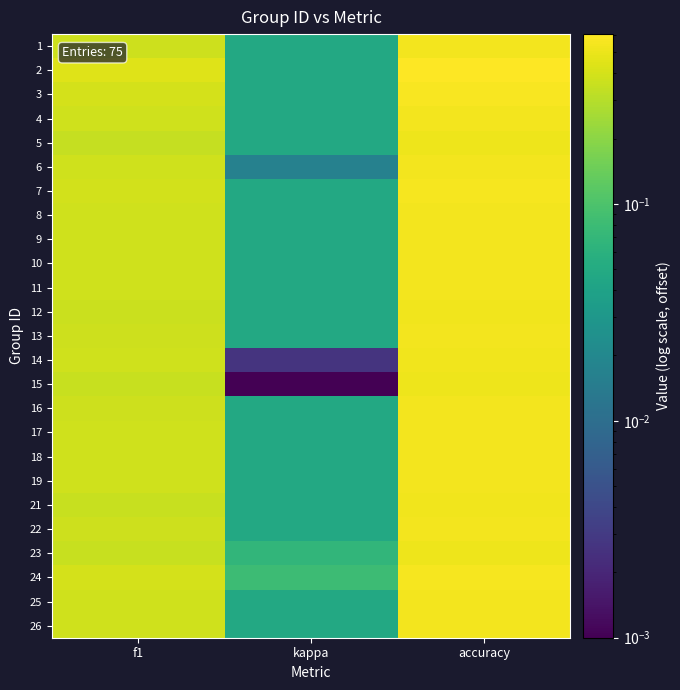

Reading left to right, what are all the values shown in this chart?

1: f1=0.4	kappa=0.0	accuracy=0.5
2: f1=0.4	kappa=0.0	accuracy=0.6
3: f1=0.4	kappa=0.0	accuracy=0.6
4: f1=0.4	kappa=0.0	accuracy=0.5
5: f1=0.3	kappa=0.0	accuracy=0.5
6: f1=0.4	kappa=0.0	accuracy=0.5
7: f1=0.4	kappa=0.0	accuracy=0.6
8: f1=0.4	kappa=0.0	accuracy=0.5
9: f1=0.4	kappa=0.0	accuracy=0.5
10: f1=0.4	kappa=0.0	accuracy=0.5
11: f1=0.4	kappa=0.0	accuracy=0.5
12: f1=0.4	kappa=0.0	accuracy=0.5
13: f1=0.4	kappa=0.0	accuracy=0.5
14: f1=0.4	kappa=0.0	accuracy=0.5
15: f1=0.4	kappa=0.0	accuracy=0.5
16: f1=0.4	kappa=0.0	accuracy=0.5
17: f1=0.4	kappa=0.0	accuracy=0.5
18: f1=0.4	kappa=0.0	accuracy=0.5
19: f1=0.4	kappa=0.0	accuracy=0.5
21: f1=0.4	kappa=0.0	accuracy=0.5
22: f1=0.4	kappa=0.0	accuracy=0.5
23: f1=0.4	kappa=0.1	accuracy=0.5
24: f1=0.4	kappa=0.1	accuracy=0.6
25: f1=0.4	kappa=0.0	accuracy=0.5
26: f1=0.4	kappa=0.0	accuracy=0.5